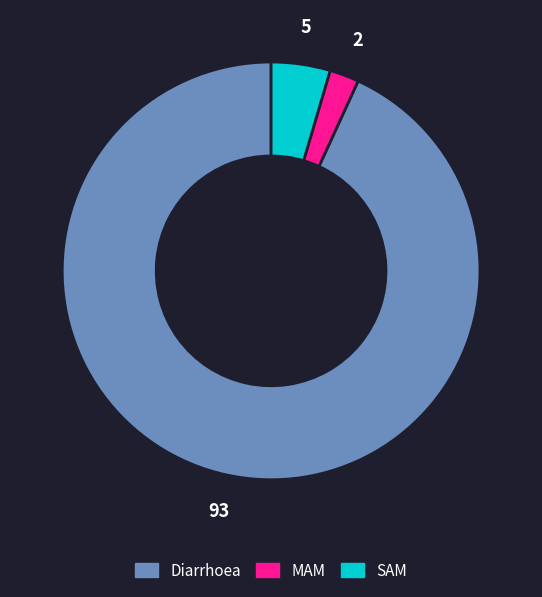

True or false: Diarrhoea accounts for 93% of the total.

True